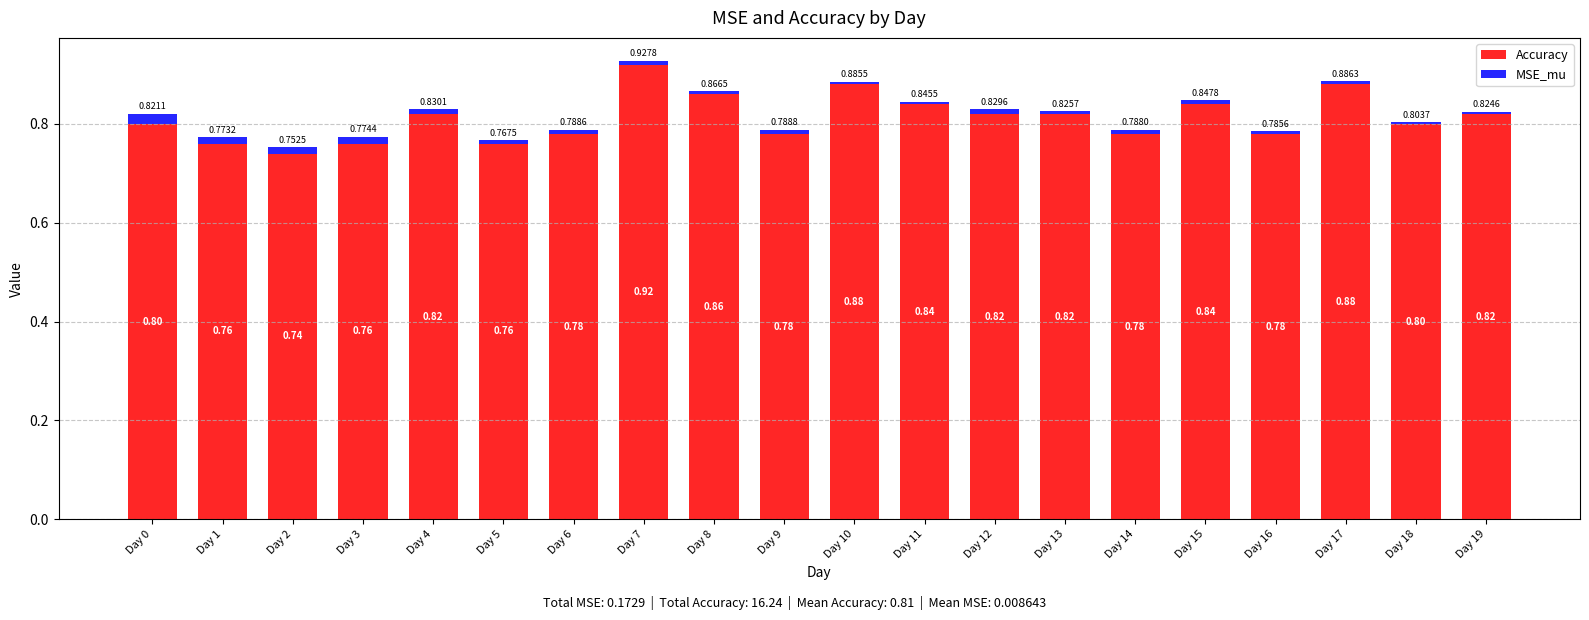

At which category is the sum across all series the highest?

Day 7